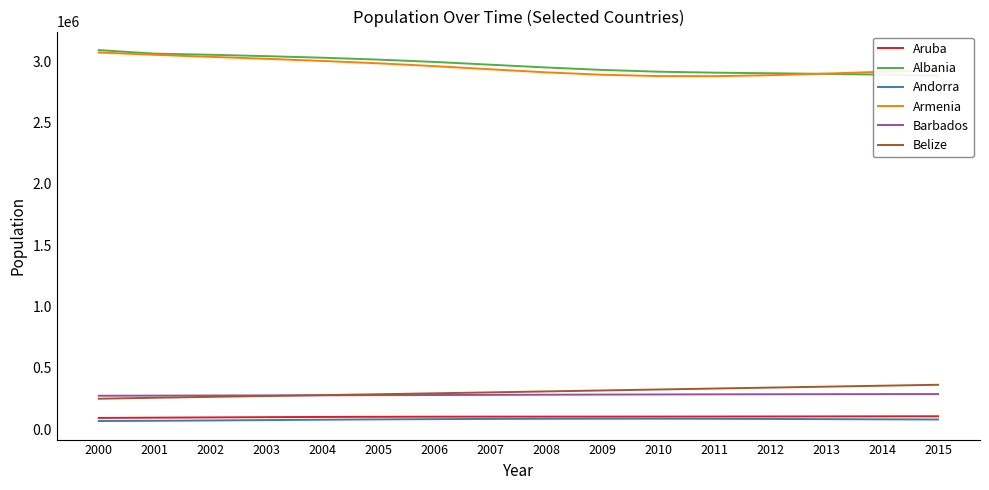

At how many categories does at least one series exceed 784411?

16